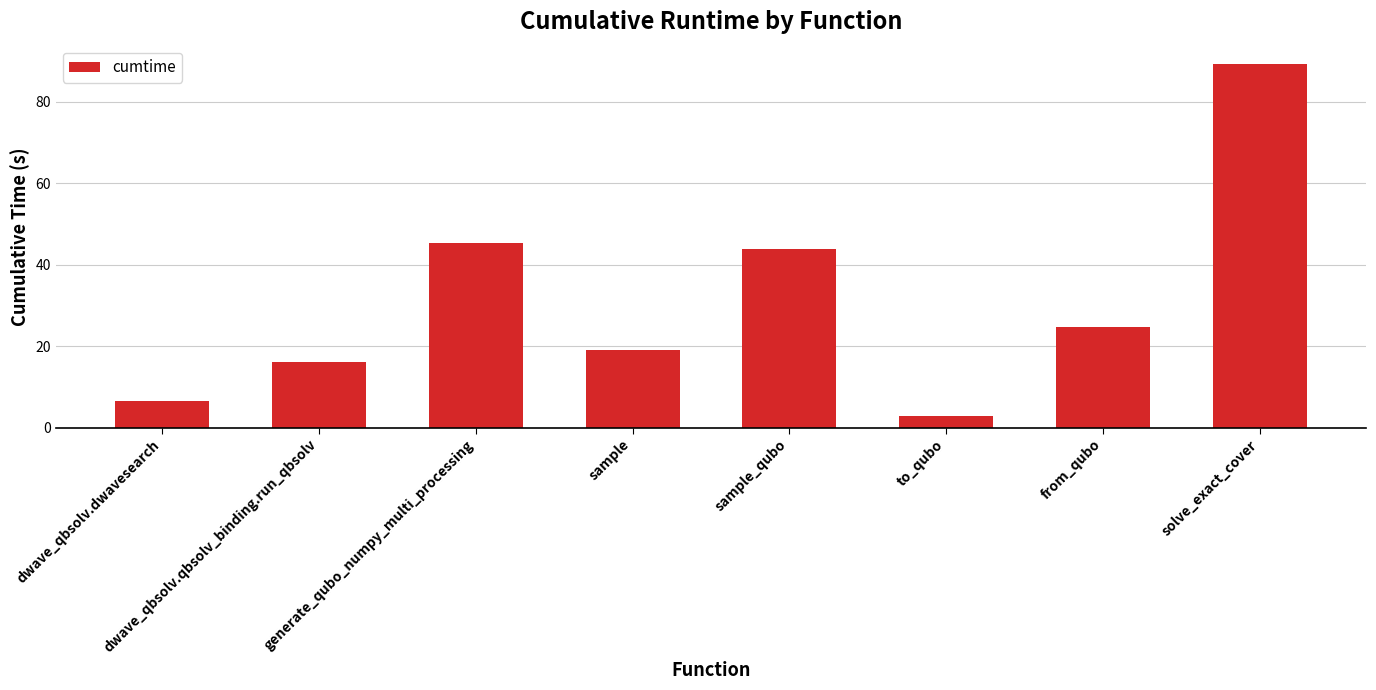

What is the label of the 5th bar from the right?

sample